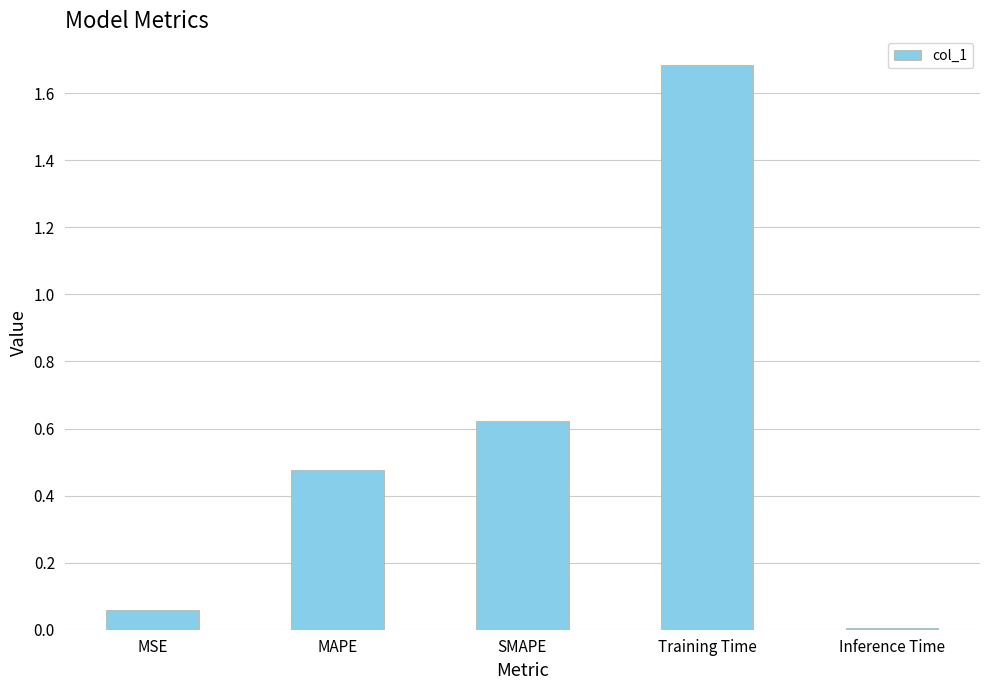

List the labels in order of value, smallest first.

Inference Time, MSE, MAPE, SMAPE, Training Time